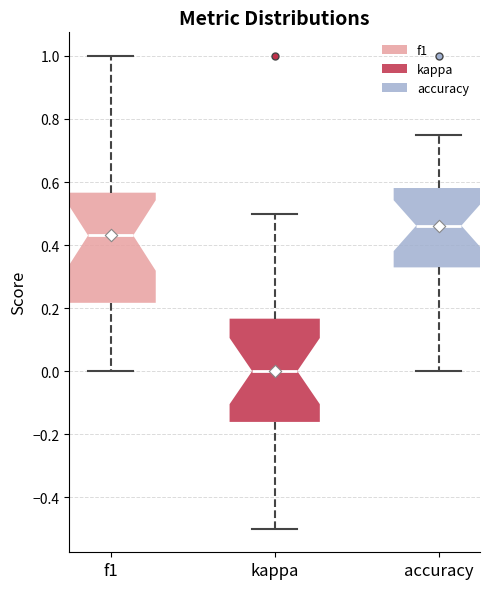

Where is the upper edge of the box for f1 on the y-axis? The values are not printed on the chart, so give them approximately, as read against the axis.

0.56